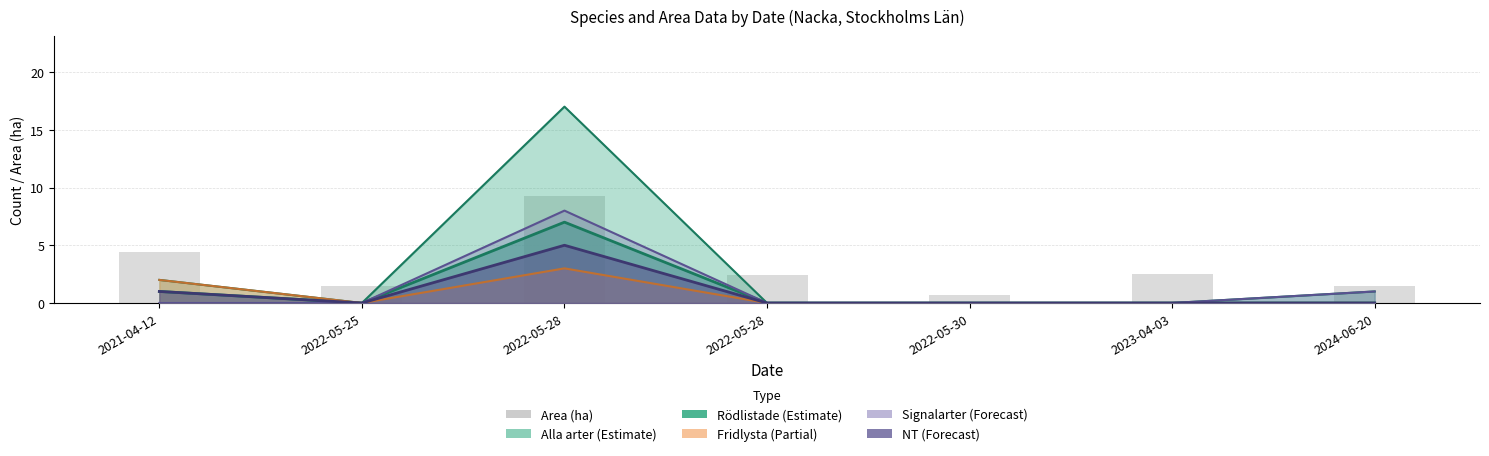

What is the change in value from 2022-05-28 to 2024-06-20?

-0.9